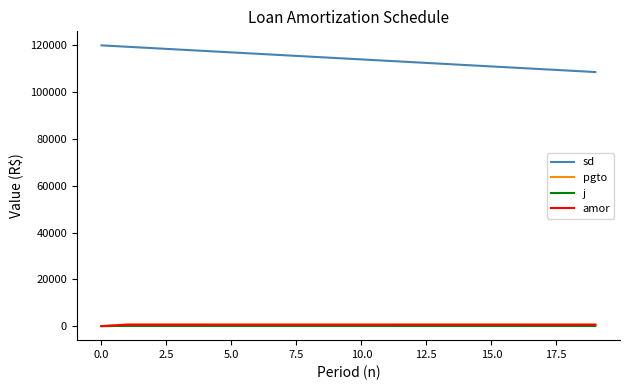

True or false: pgto and sd cross at least once.

False